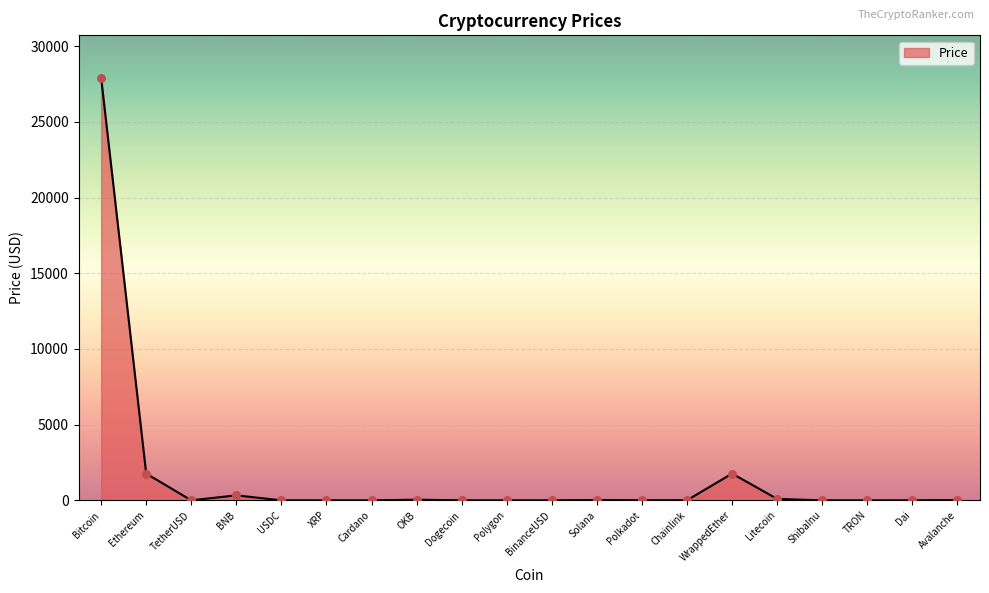

What is the change in value from Bitcoin to Litecoin?

-27827.8